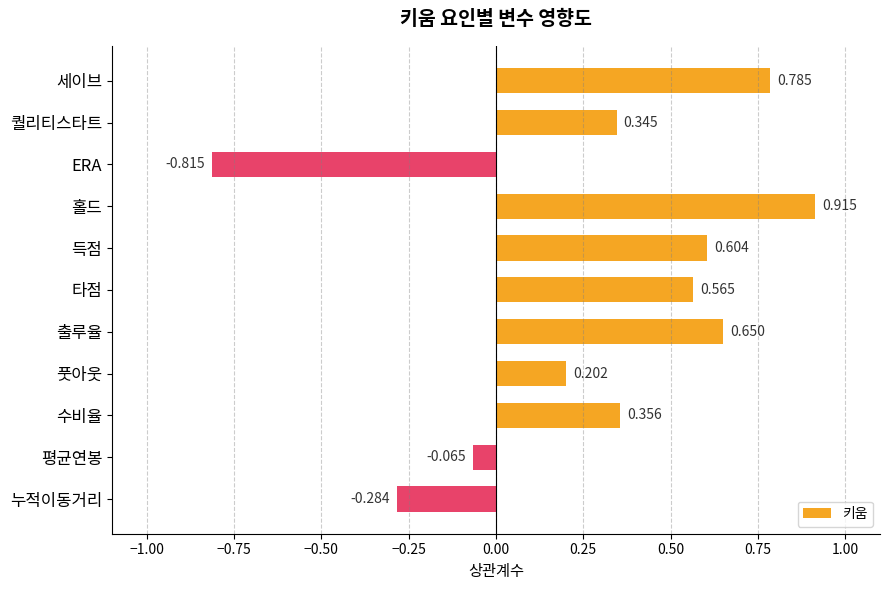

What is the label of the 5th bar from the bottom?

출루율